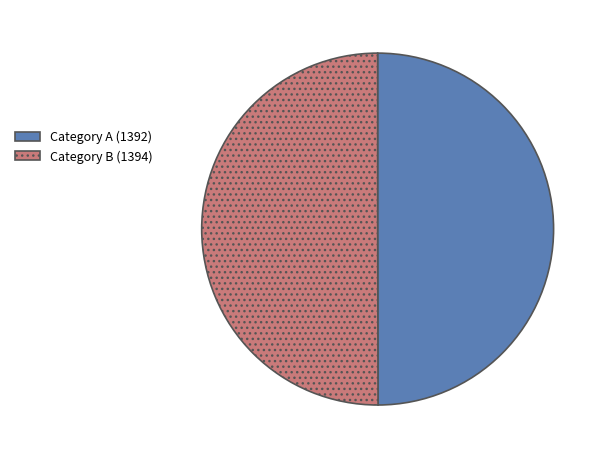

Combined, do Category B (1394) and Category A (1392) account for over 50%?

Yes